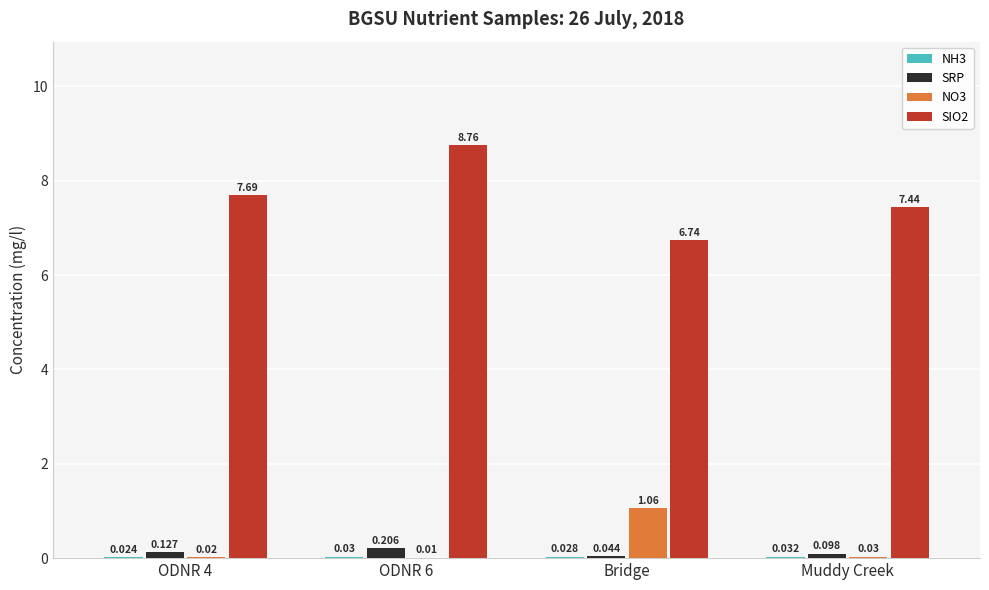

Are the bars horizontal?

No